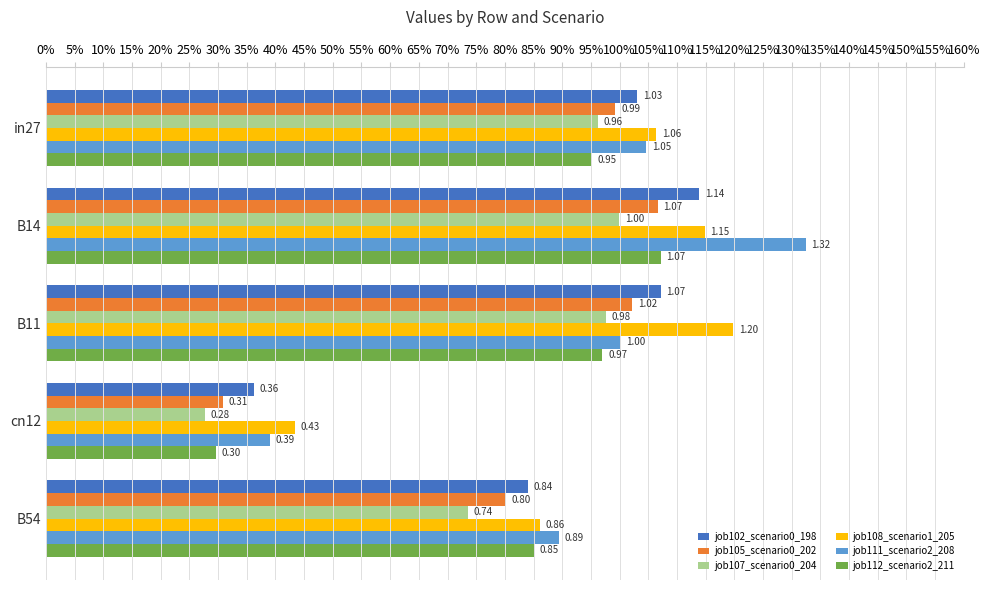

Reading left to right, transcribe all the data shown in this chart.

job102_scenario0_198: 1.0	1.1	1.1	0.4	0.8
job105_scenario0_202: 1.0	1.1	1.0	0.3	0.8
job107_scenario0_204: 1.0	1.0	1.0	0.3	0.7
job108_scenario1_205: 1.1	1.1	1.2	0.4	0.9
job111_scenario2_208: 1.0	1.3	1.0	0.4	0.9
job112_scenario2_211: 1.0	1.1	1.0	0.3	0.9